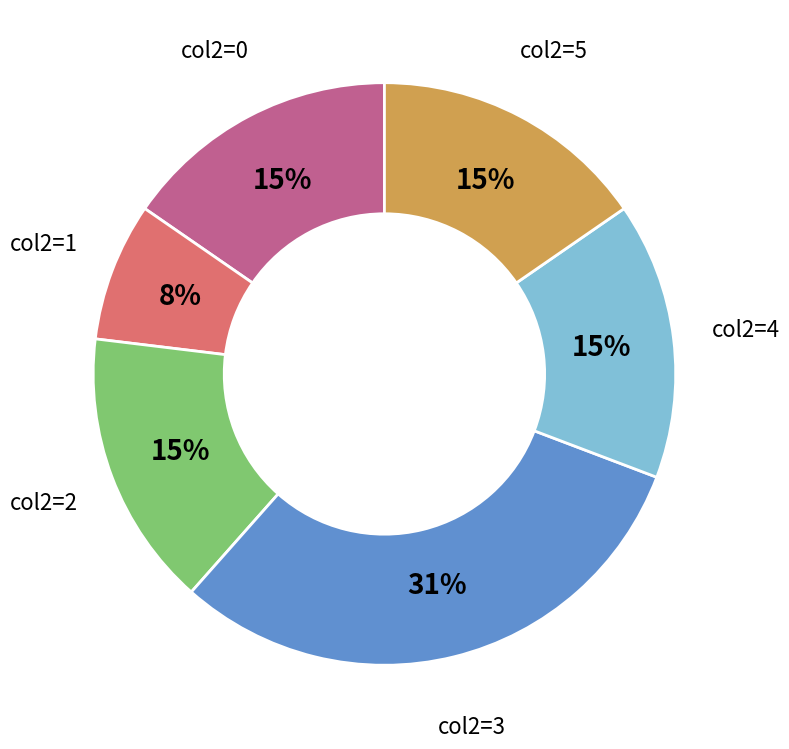

To the nearest percent, what is the difference between the largest and smallest slice percentages?

23%